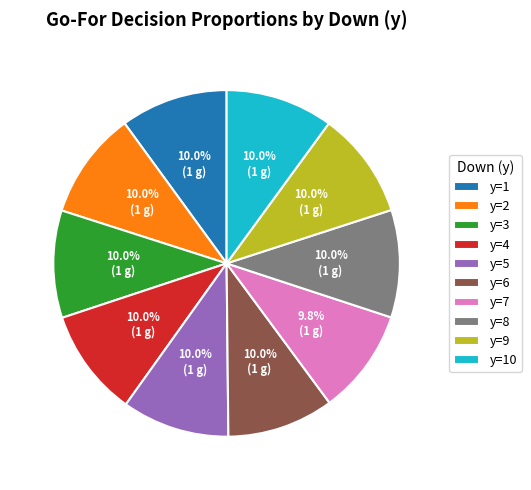

To the nearest percent, what is the combined percentage of y=5 and y=1?

20%